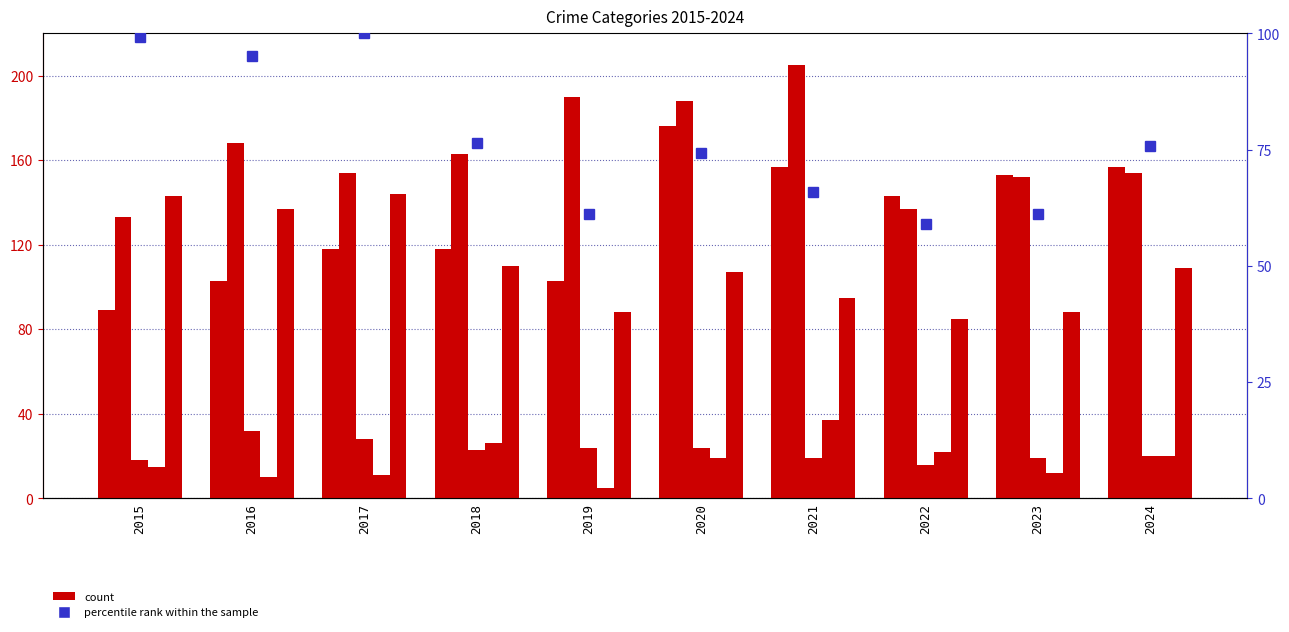

What is the sum of the Aggravated Assault values at 2017 and 2024?

275.0